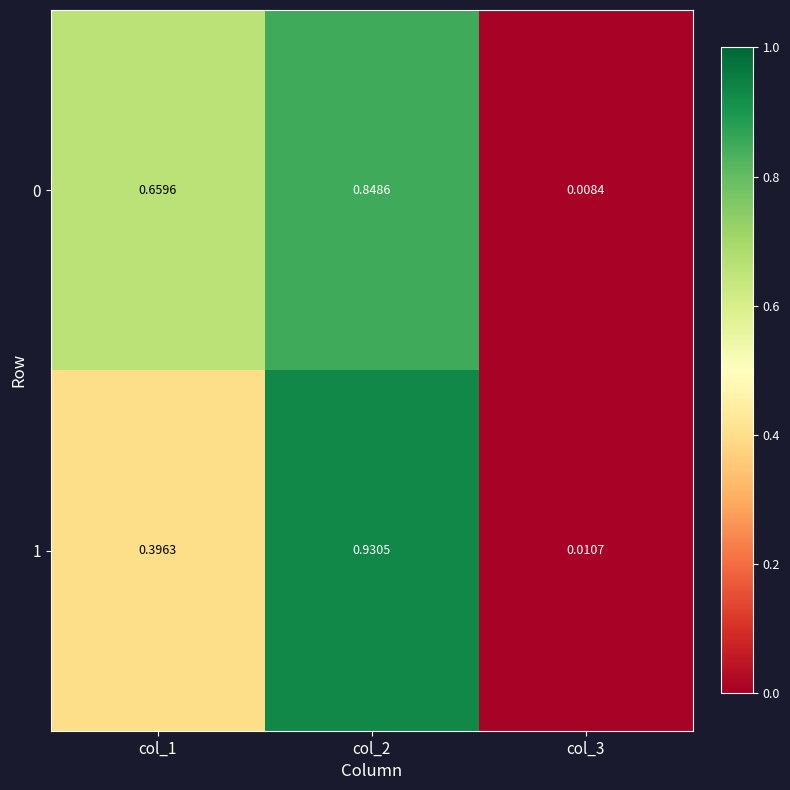

At which category is the sum across all series the highest?

col_2